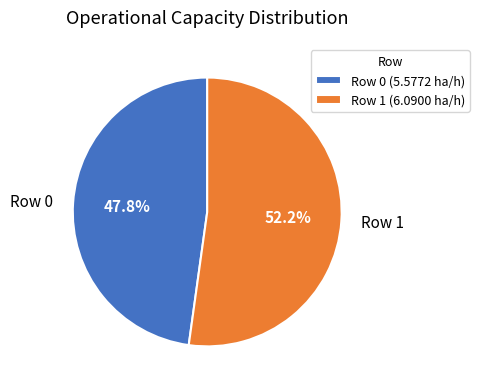

Rank the categories by value from highest to lowest.

Row 1, Row 0